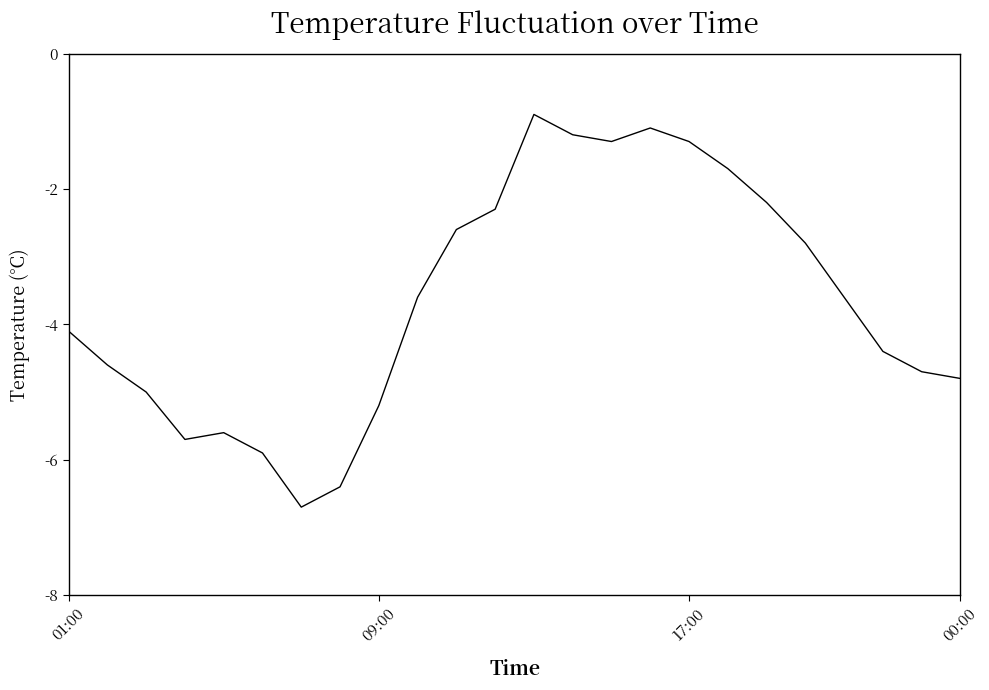

What is the sum of all values?

-87.7